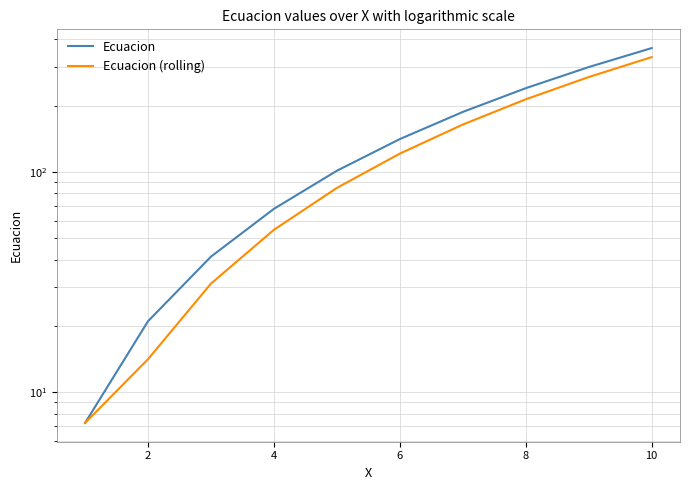

List the series in order of their peak value, lowest first.

Ecuacion (rolling), Ecuacion